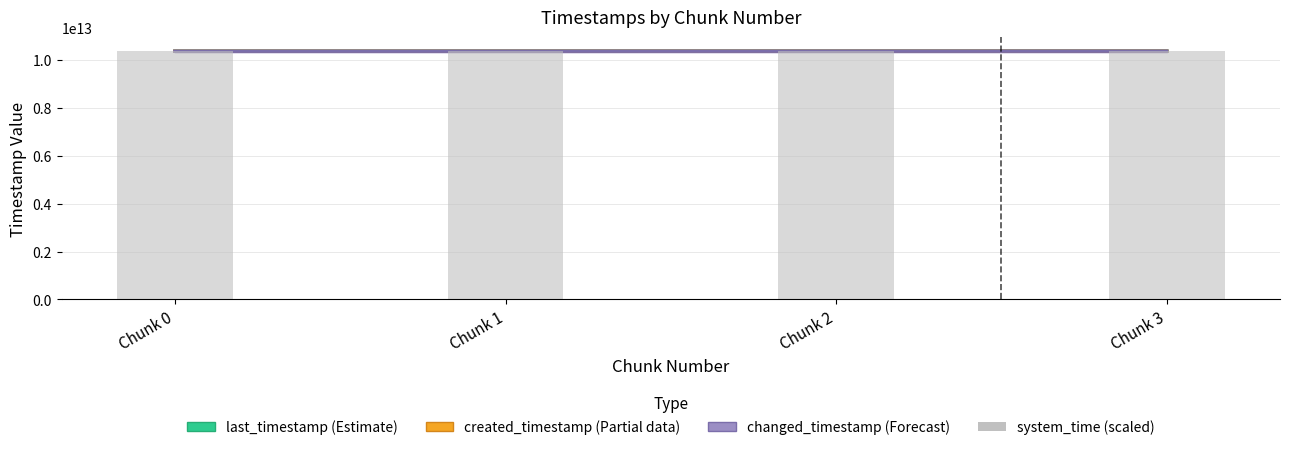

How many groups of bars are there?

4